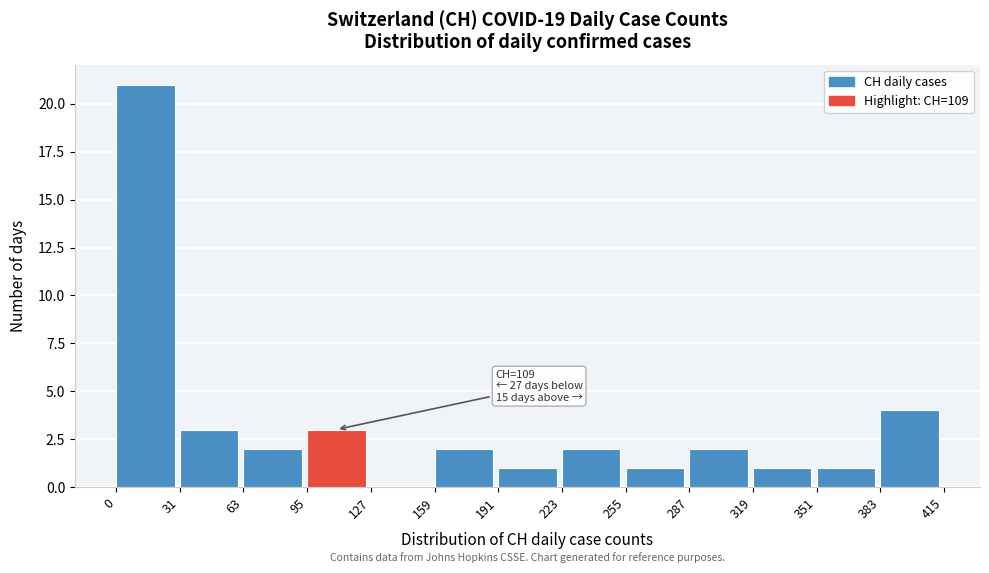

Over which range of the x-axis is the bar tallest?

0 to 31